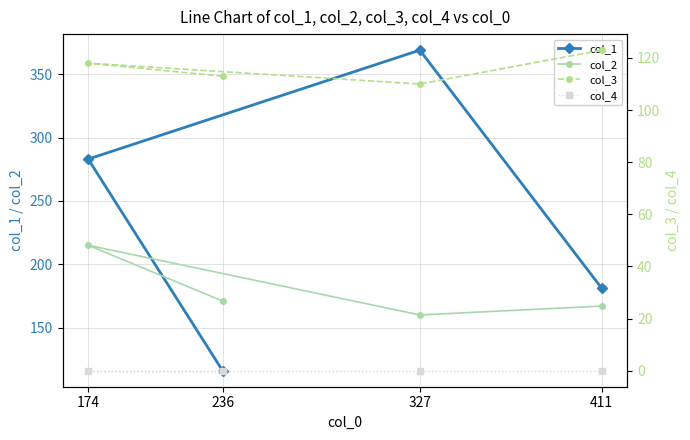

Rank the categories by col_1 value from lowest to highest.

236, 411, 174, 327